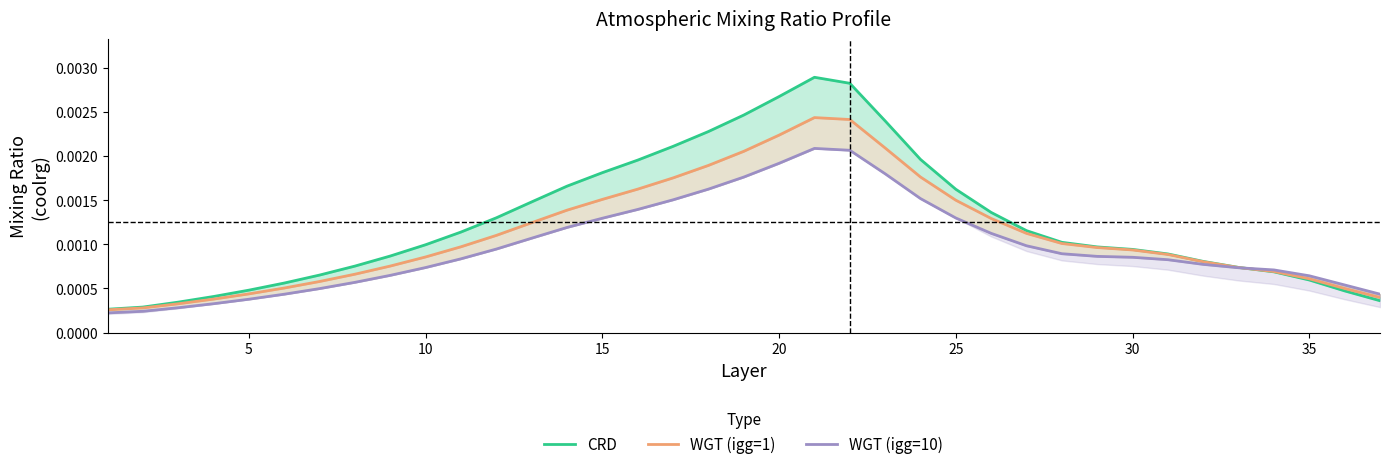

What are all the series names shown in the legend?

CRD, WGT (igg=1), WGT (igg=10)